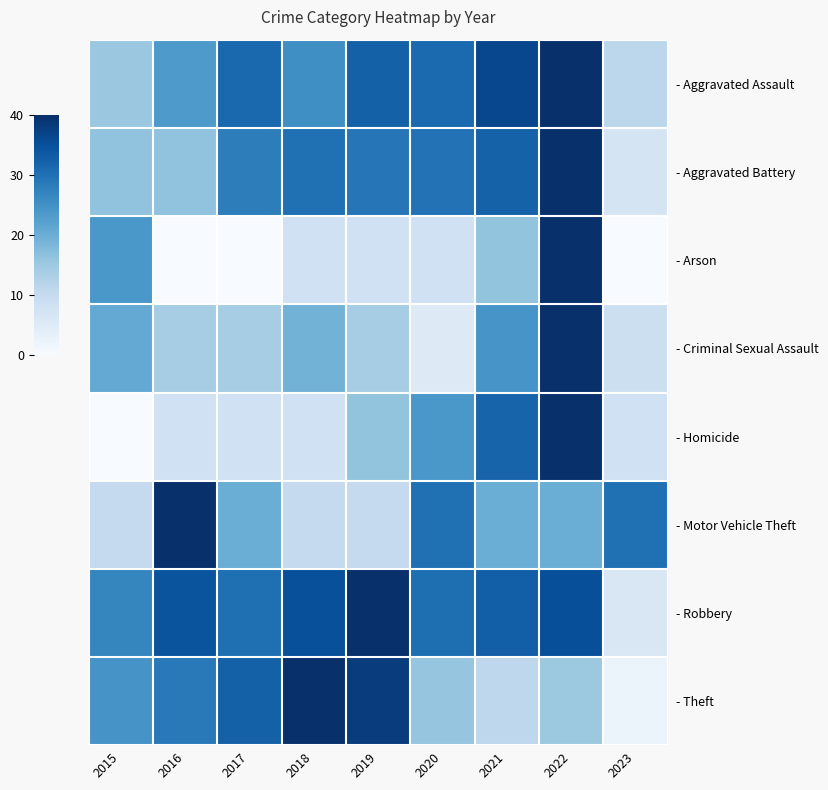

Count the number of data series in this chart.

8